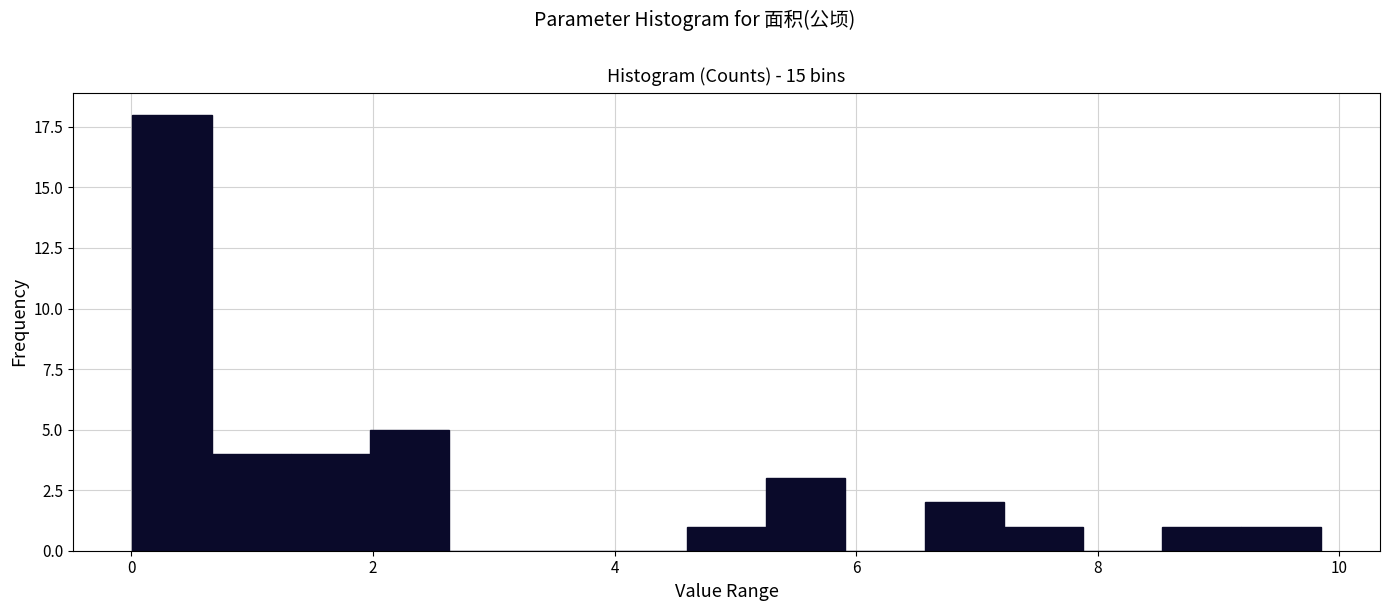

Read against the x-axis, roughly where is the centre of the tallest bar?

0.4